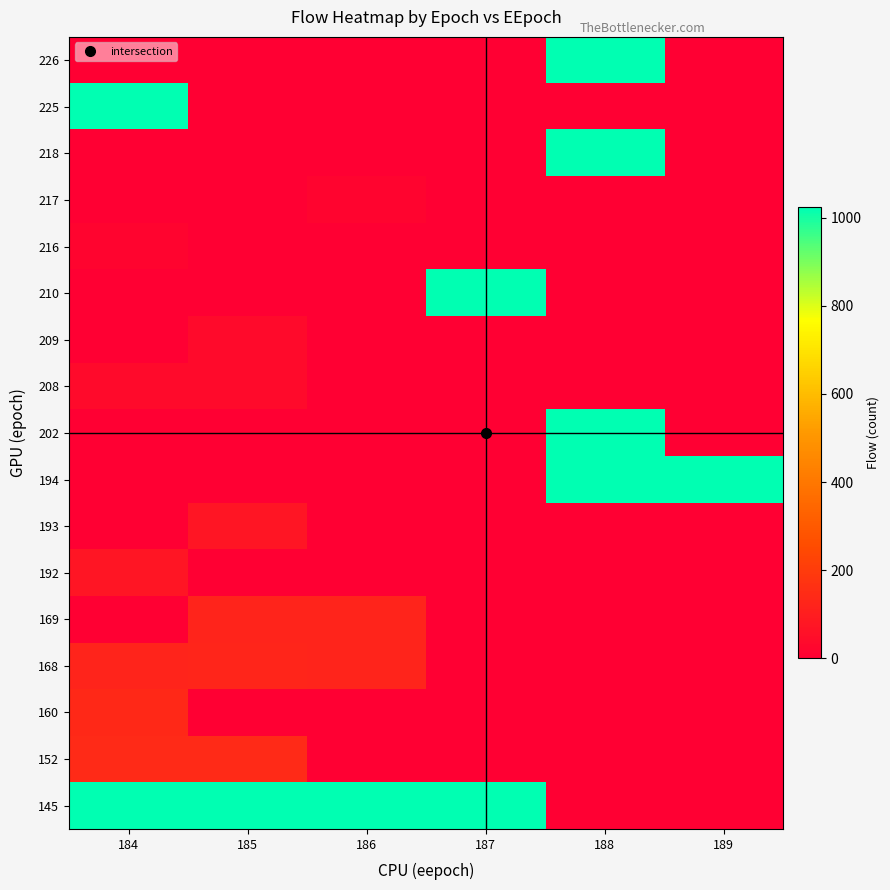

Reading left to right, what are all the values shown in this chart?

145: 184=1023	185=1023	186=1023	187=1023	188=0	189=0
152: 184=141	185=143	186=0	187=0	188=0	189=0
160: 184=139	185=0	186=0	187=0	188=0	189=0
168: 184=121	185=127	186=122	187=0	188=0	189=0
169: 184=0	185=121	186=122	187=0	188=0	189=0
192: 184=75	185=0	186=0	187=0	188=0	189=0
193: 184=0	185=73	186=0	187=0	188=0	189=0
194: 184=0	185=0	186=0	187=0	188=1023	189=1023
202: 184=0	185=0	186=0	187=0	188=1023	189=0
208: 184=39	185=37	186=0	187=0	188=0	189=0
209: 184=0	185=38	186=0	187=0	188=0	189=0
210: 184=0	185=0	186=0	187=1023	188=0	189=0
216: 184=16	185=0	186=0	187=0	188=0	189=0
217: 184=0	185=0	186=16	187=0	188=0	189=0
218: 184=0	185=0	186=0	187=0	188=1023	189=0
225: 184=1023	185=0	186=0	187=0	188=0	189=0
226: 184=0	185=0	186=0	187=0	188=1023	189=0